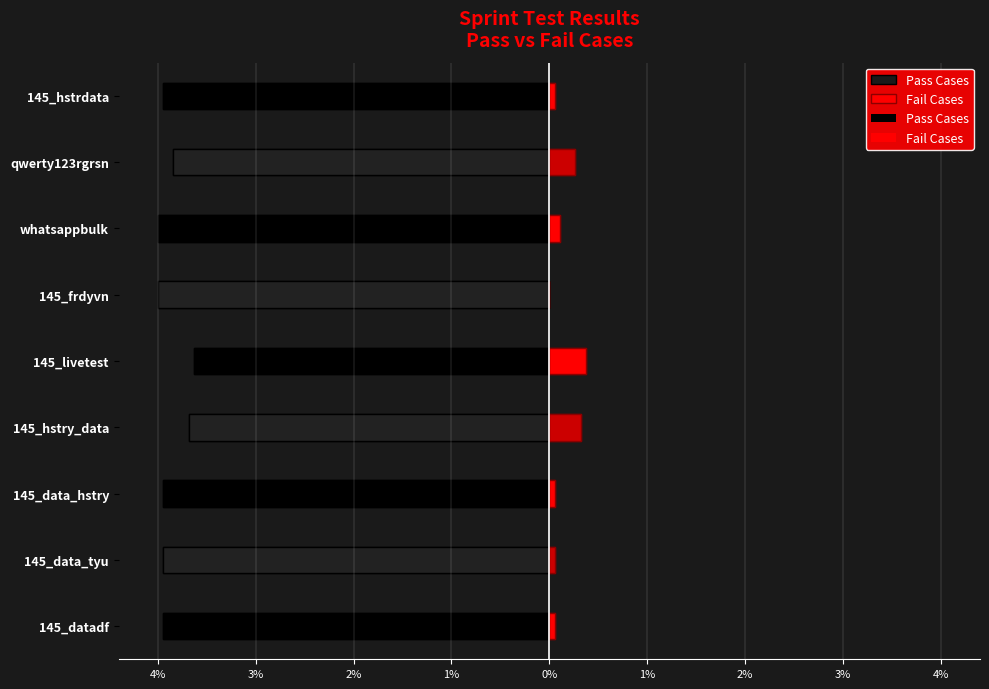

Reading left to right, extract all data points from this chart.

Pass Cases: -74	-74	-74	-69	-68	-75	-75	-72	-74
Fail Cases: 1	1	1	6	7	0	2	5	1